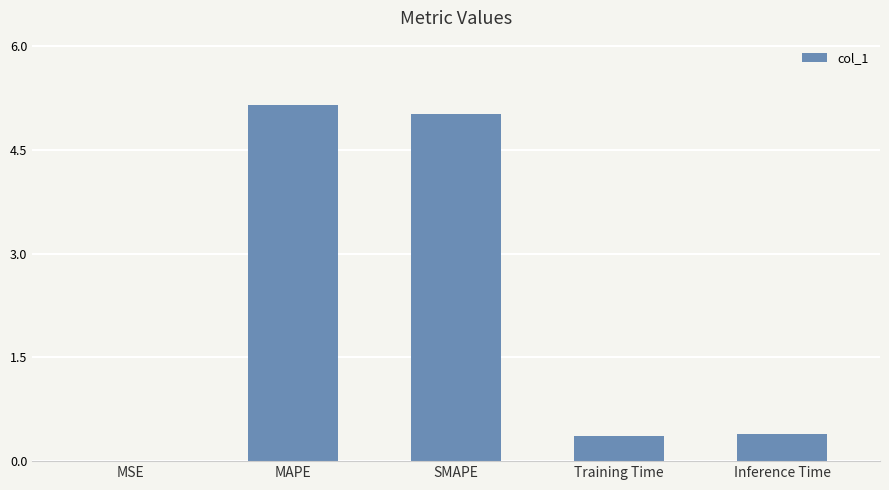

What is the maximum value shown in the chart?

5.2